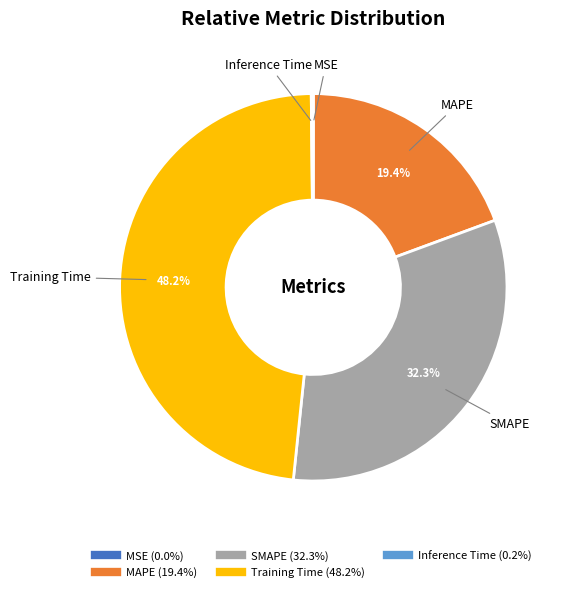

Is MAPE the majority of the pie?

No